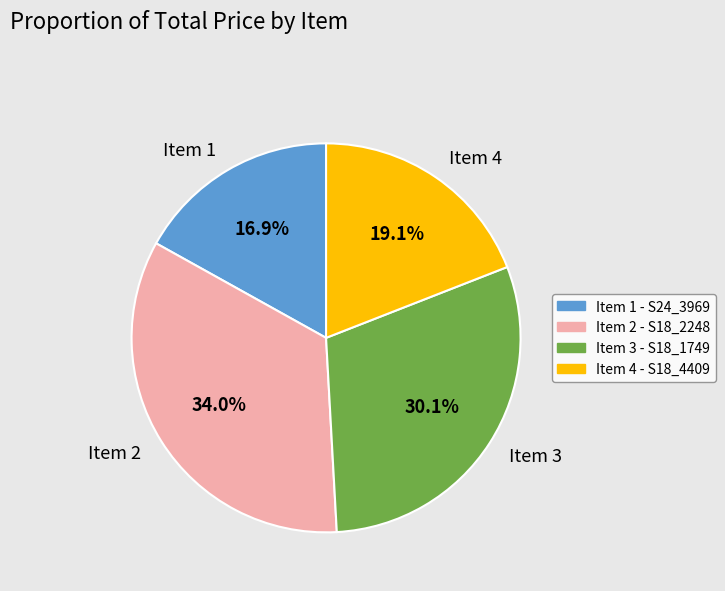

The Item 1 slice represents 17% of the pie. True or false?

True